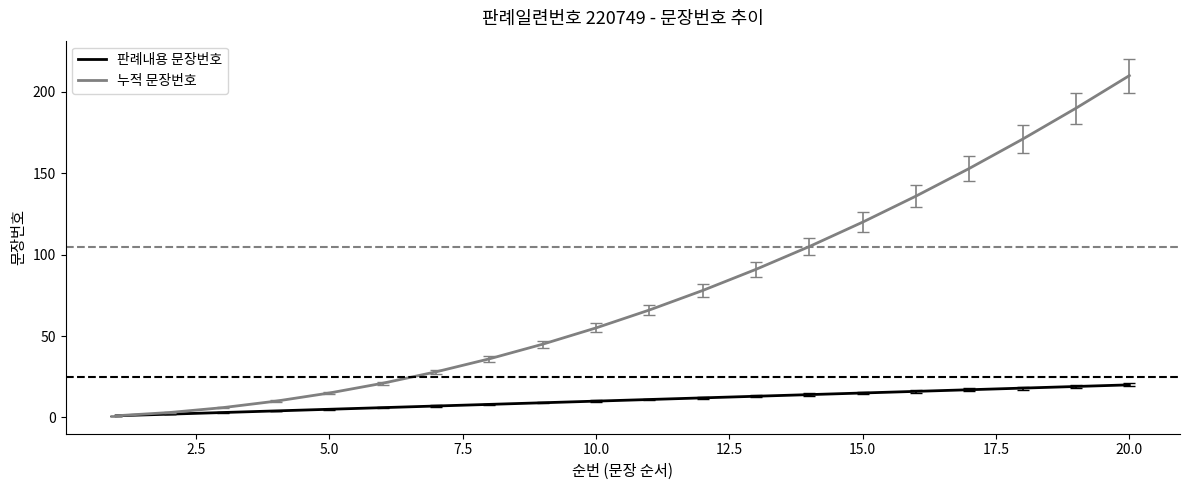

Rank the series by their maximum value, from highest to lowest.

누적 문장번호, 판례내용 문장번호